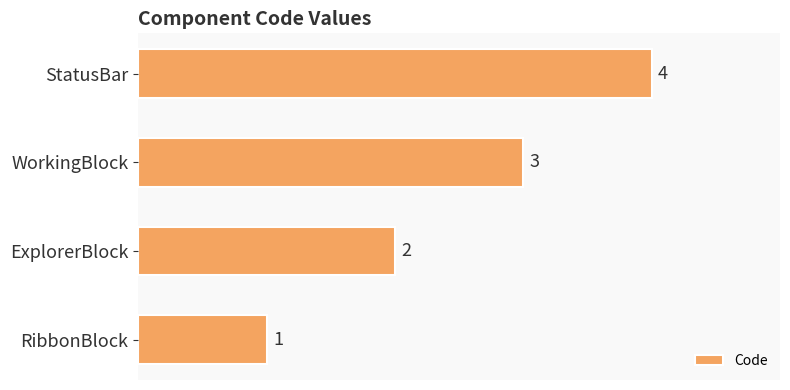

What is the sum of all values?

10